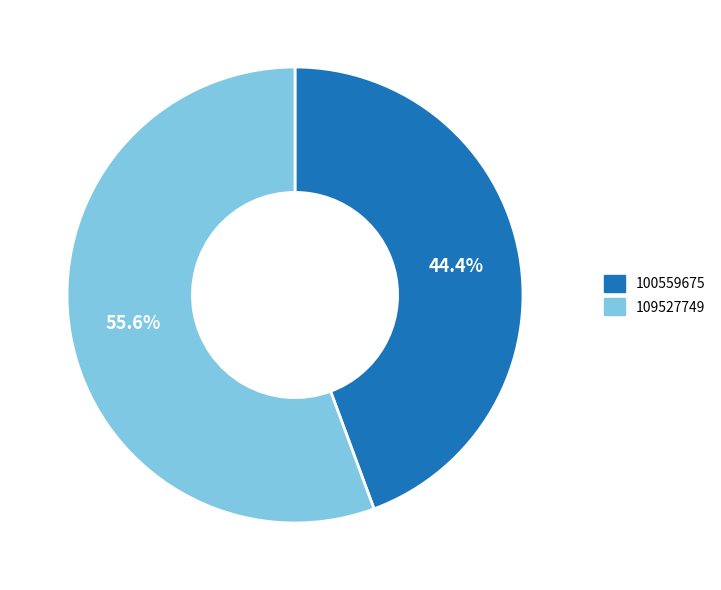

True or false: 109527749 accounts for 56% of the total.

True